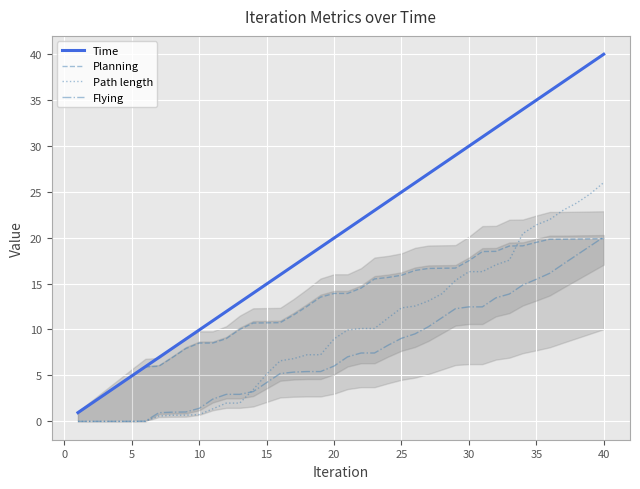

What is the greatest value displayed?

40.0